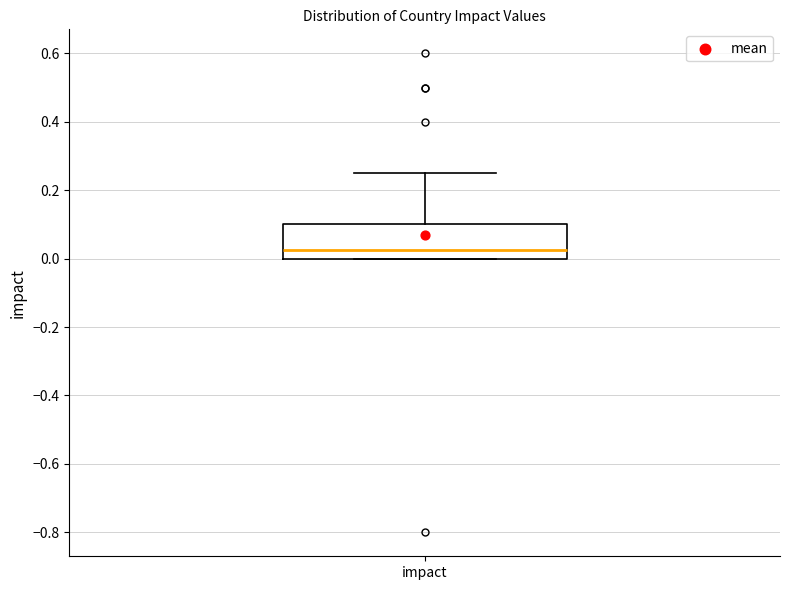

Transcribe this box plot: give where the median line is, the range the box spans, and where the two whiskers end, as read against the y-axis. The values are not printed on the chart, so give them approximately, as read against the axis.

median 0.02, box 0.00 to 0.10, whiskers 0.00 to 0.26